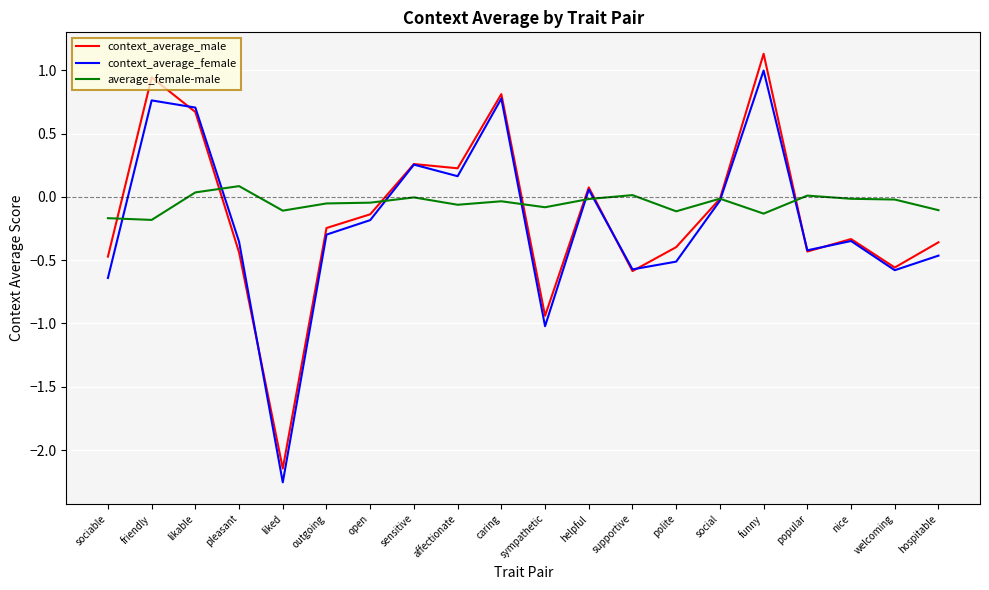

After their last crossing, which series has the higher values: average_female-male or context_average_male?

average_female-male